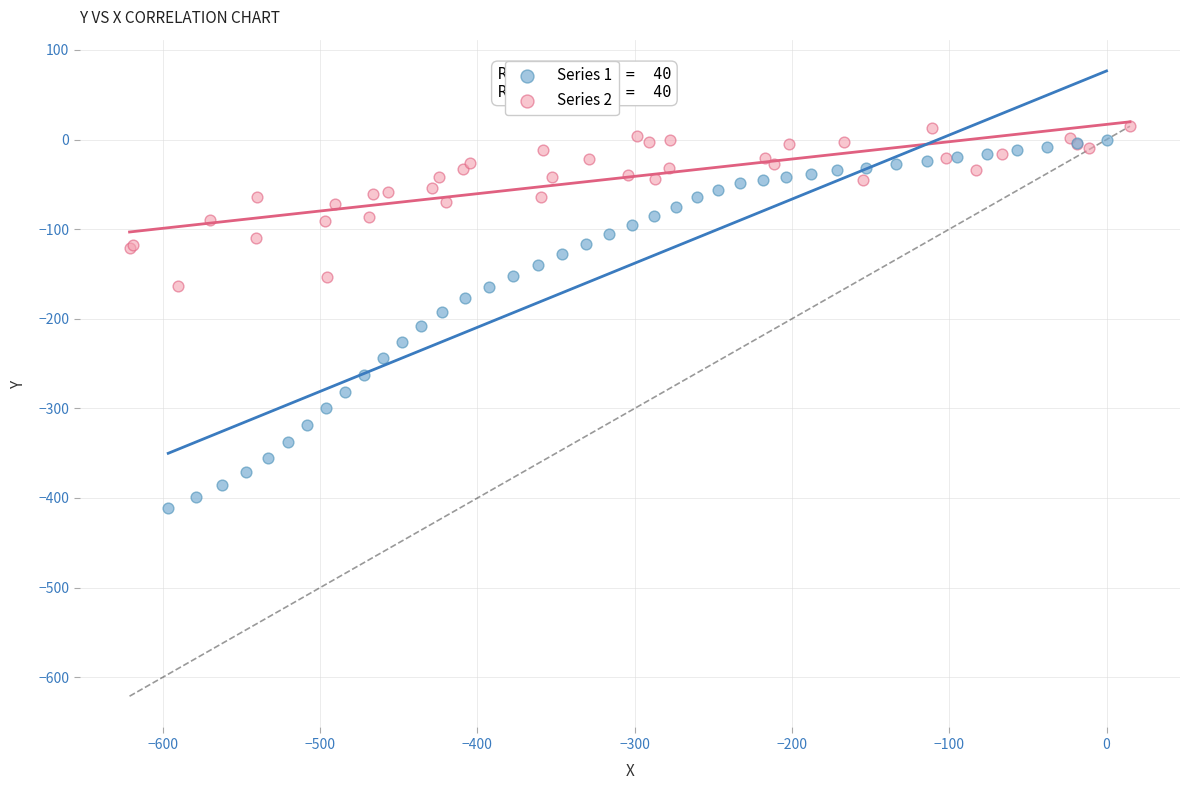

Which series contains the lowest Y value?

Series 1